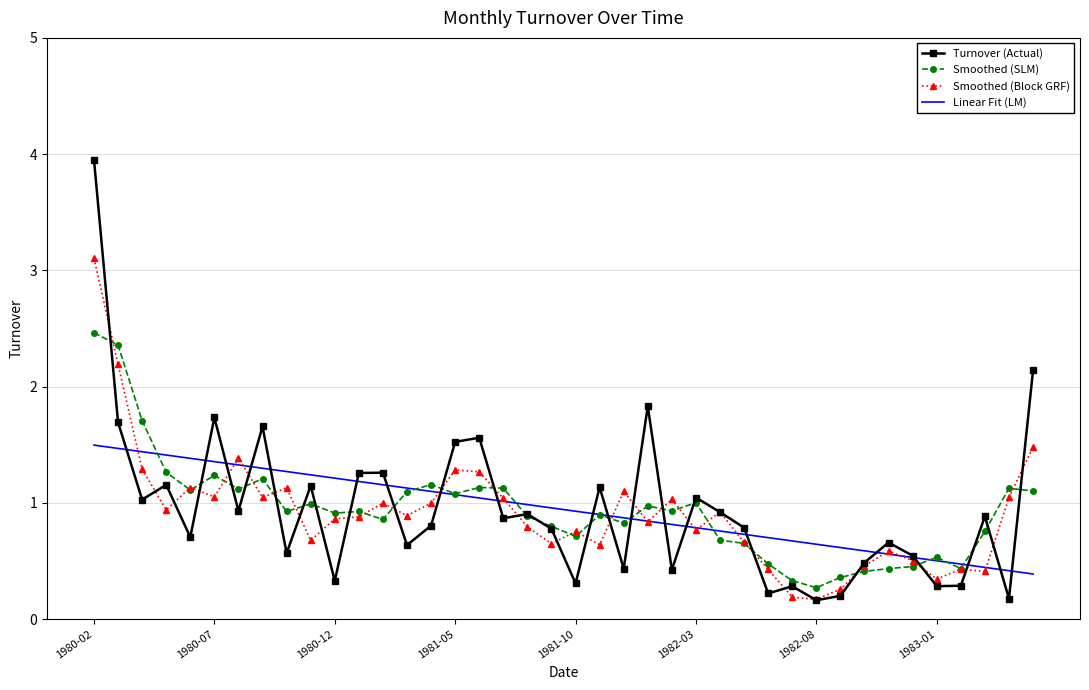

What is the maximum value for Linear Fit (LM)?

1.5